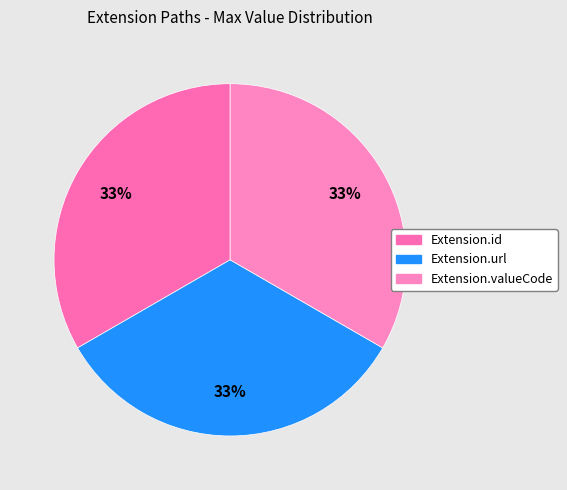

The Extension.url slice represents 86% of the pie. True or false?

False